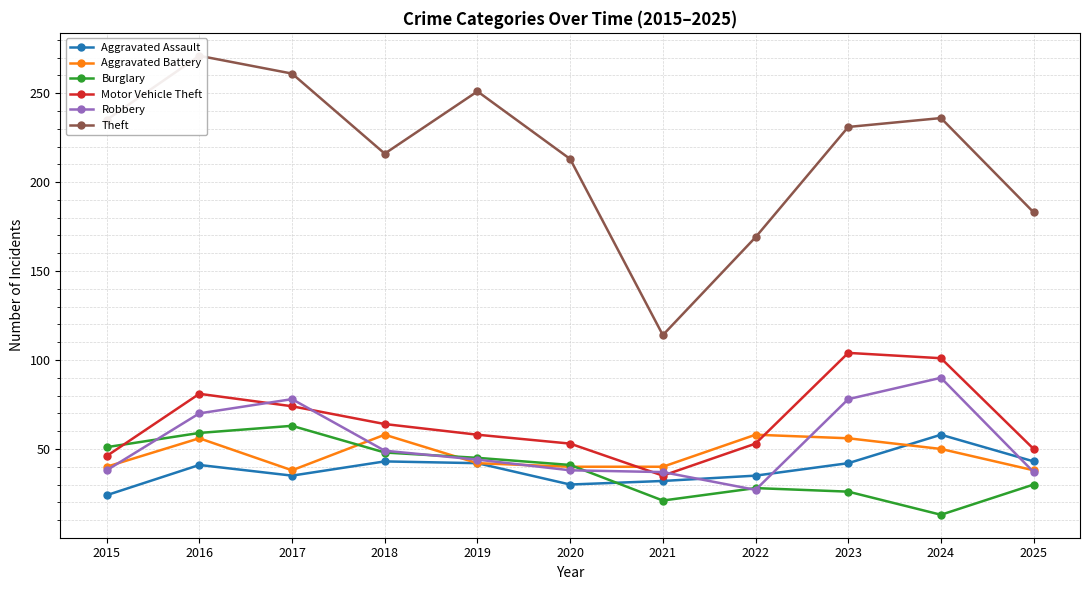

True or false: Aggravated Assault has a value of 12 at 2015.

False